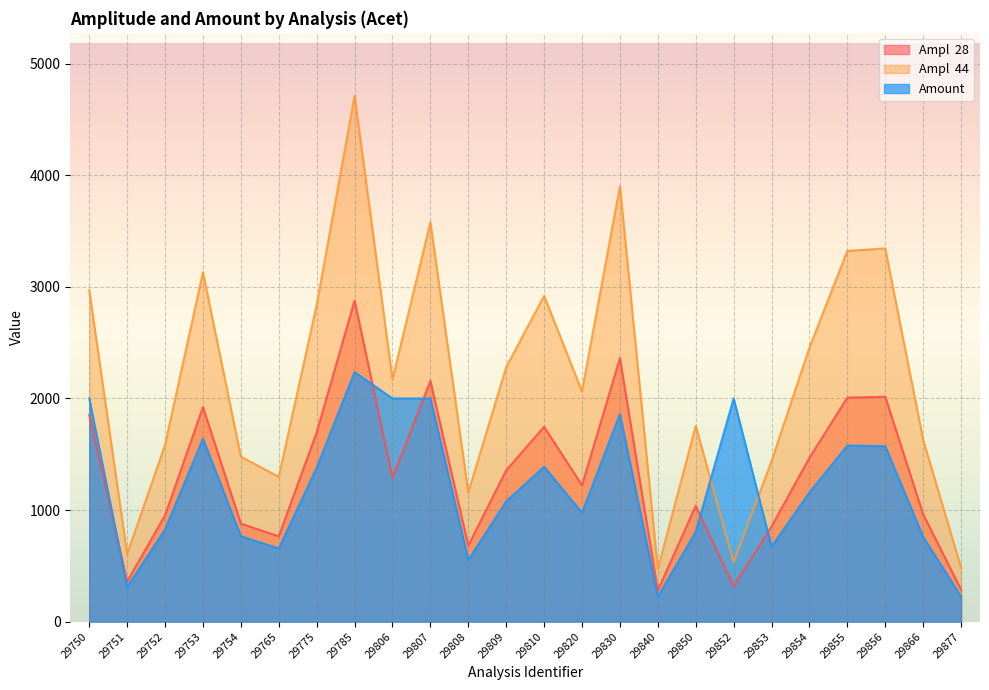

Where is Ampl  28 nearest to the value 1578?

29854